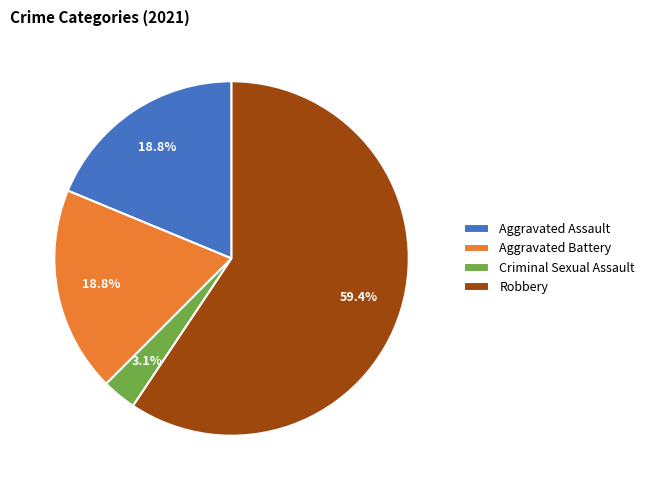

The Aggravated Assault slice represents 32% of the pie. True or false?

False